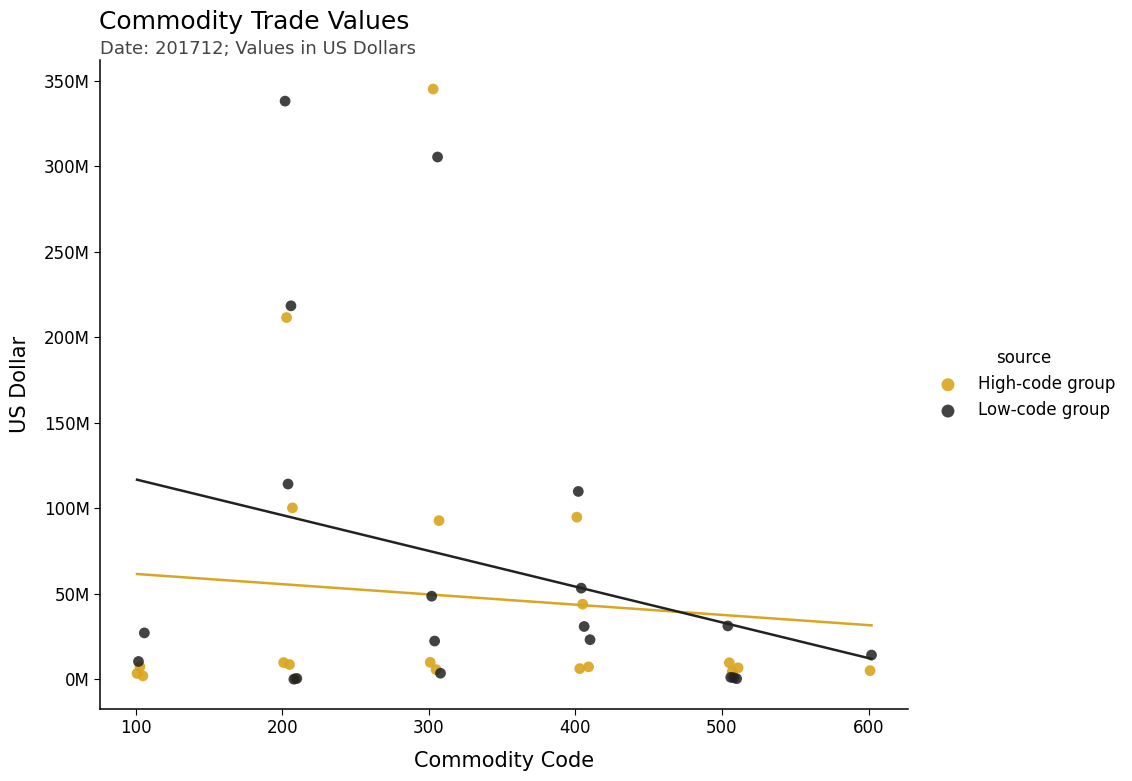

Which series contains the highest Y value?

High-code group